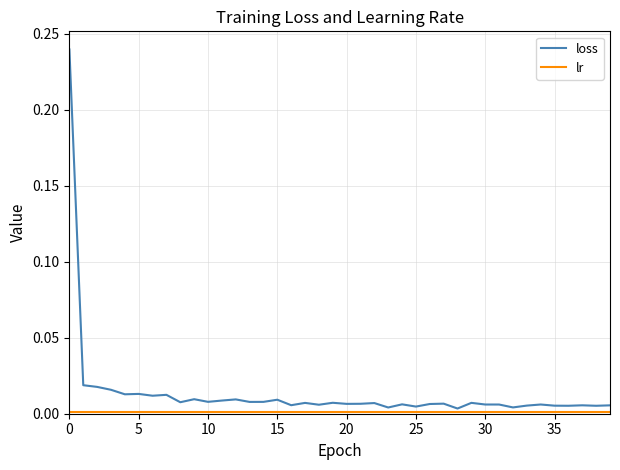

Does the chart have visible grid lines?

Yes